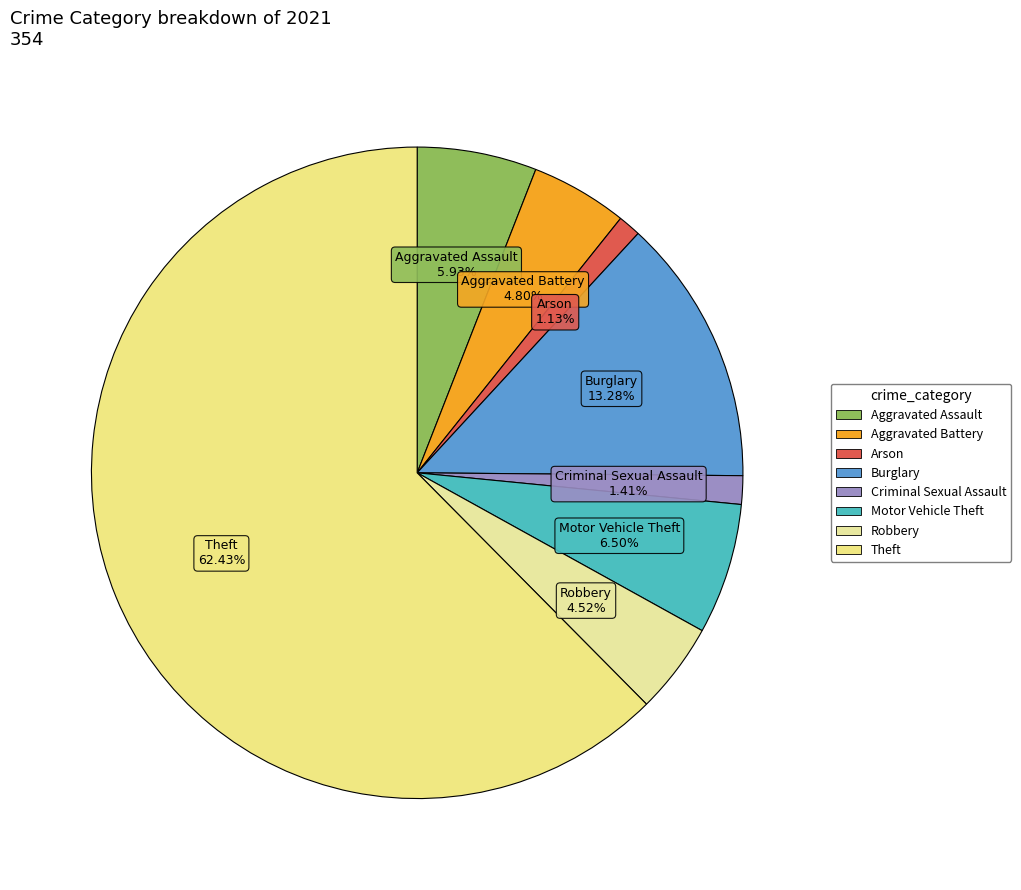

Count the number of slices in the pie.

8